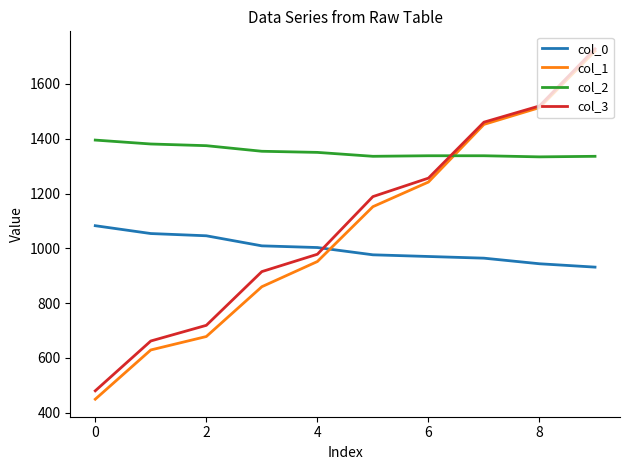

Does the chart have visible grid lines?

No